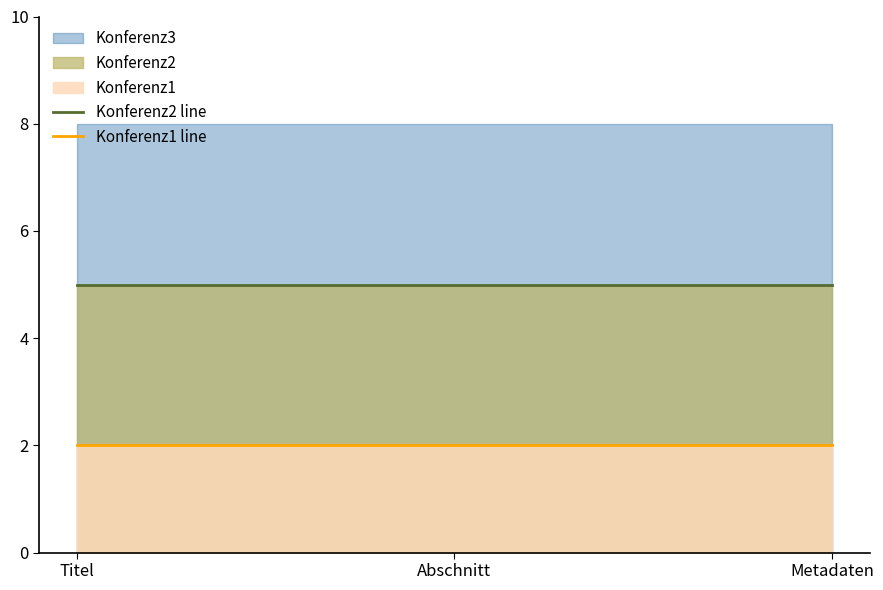

Is it true that Konferenz2 line equals 7 at Metadaten?

False